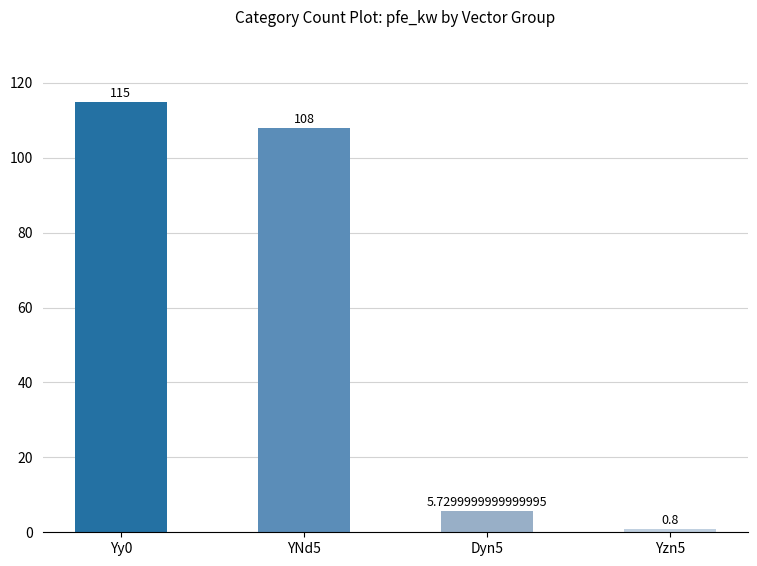

How many data points are less than 108?

2